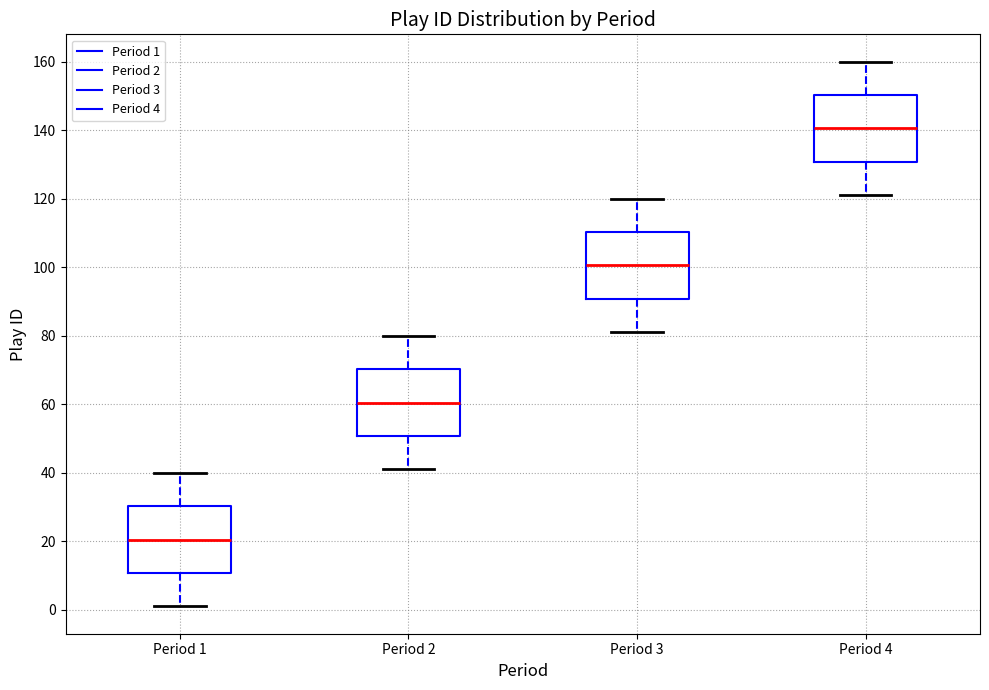

Reading left to right, read every box against the y-axis: the position of its median line, the range the box covers, and the ends of its whiskers. The values are not printed on the chart, so give them approximately, as read against the axis.

Period 1: median 20, box 10 to 30, whiskers 2 to 40
Period 2: median 60, box 50 to 70, whiskers 42 to 80
Period 3: median 100, box 90 to 110, whiskers 82 to 120
Period 4: median 140, box 130 to 150, whiskers 122 to 160